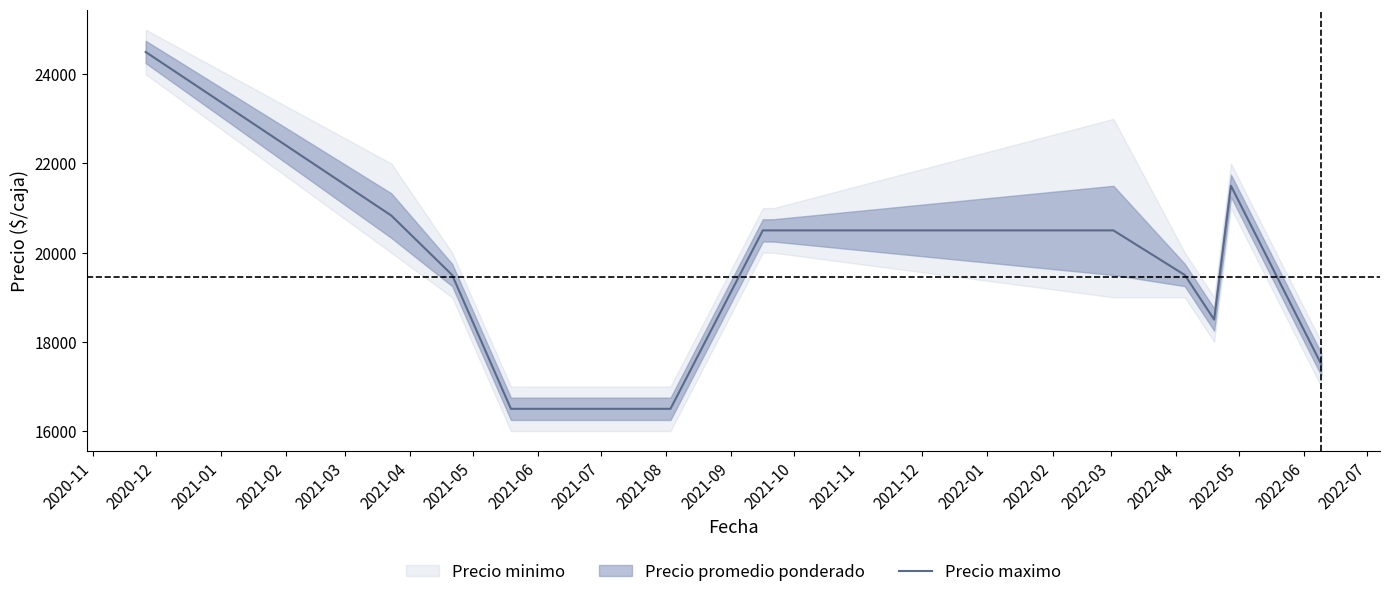

What is the highest value of the Precio maximo series?

24500